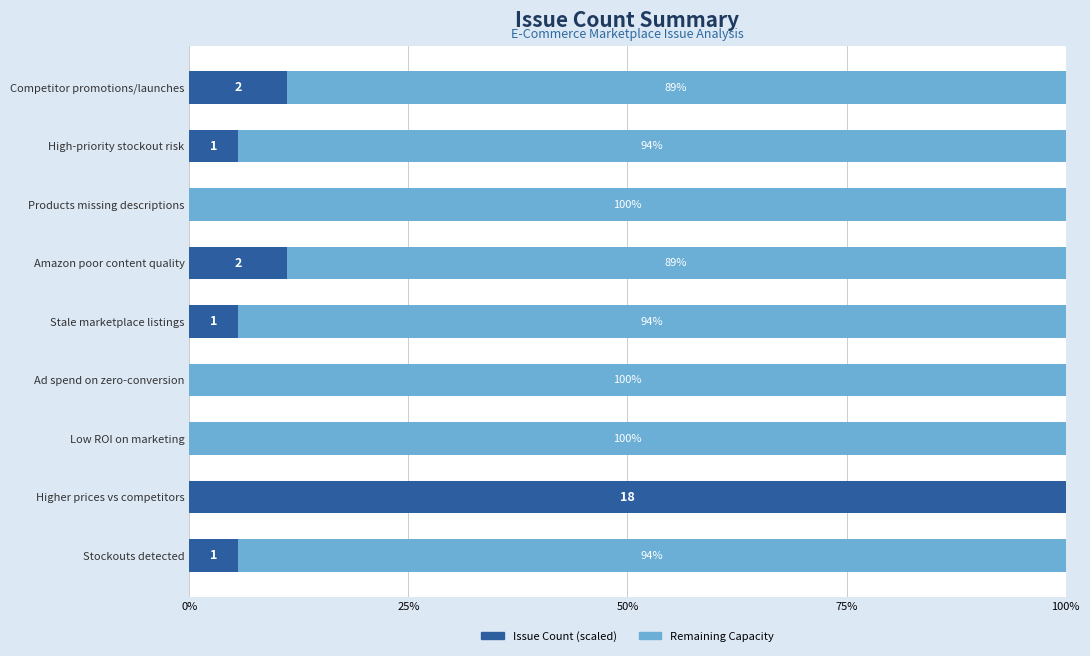

What is the total value across all series at Low ROI on marketing?

100.0